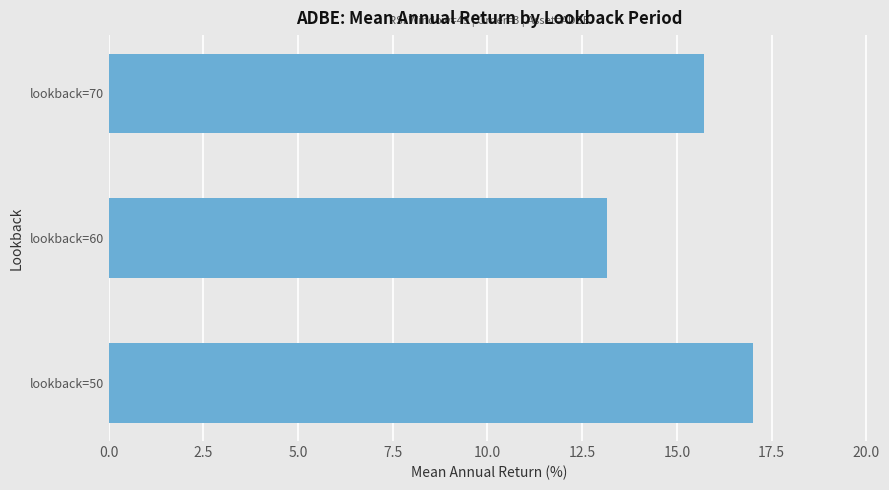

The chart shows a value of 27.7 at lookback=50. True or false?

False